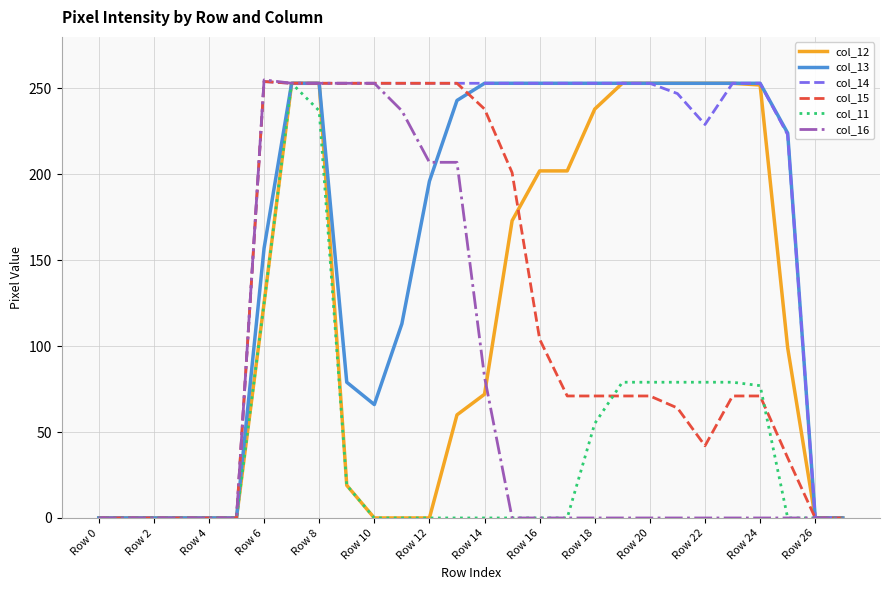

Which series has the largest total across all categories?

col_14